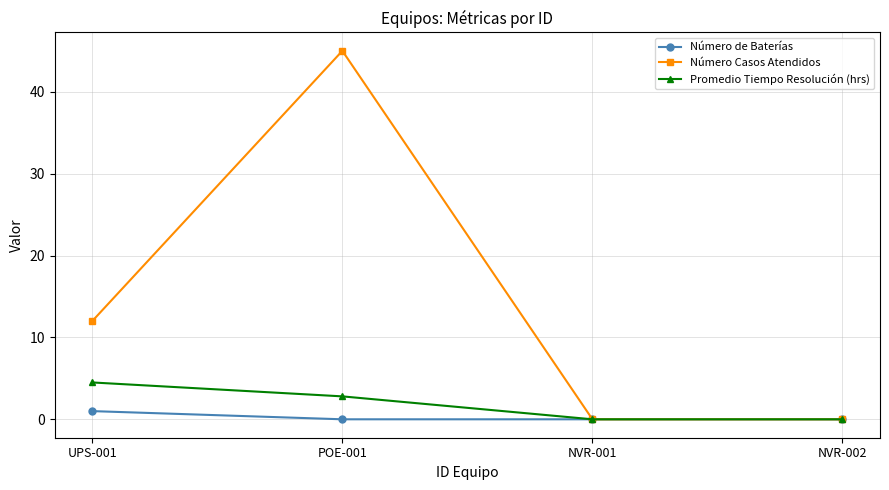

What is the greatest value displayed?

45.0